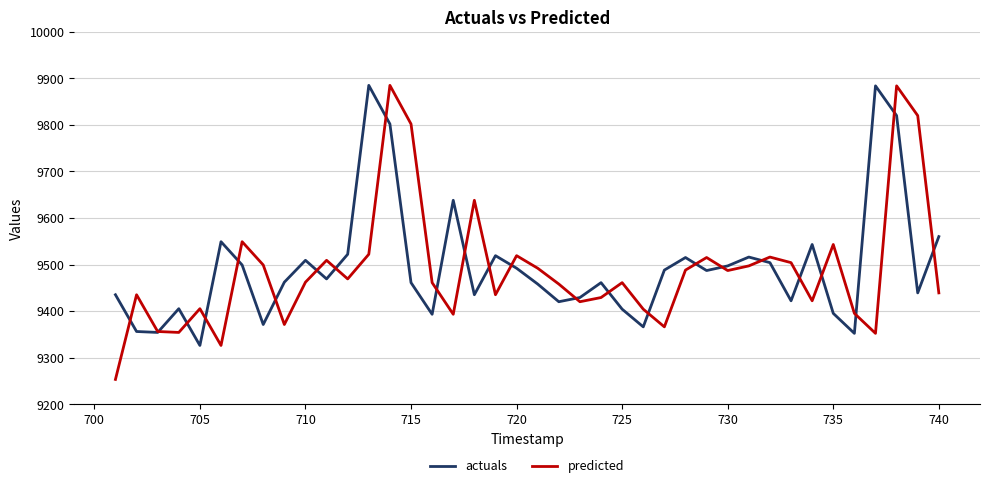

Which series has the widest spread of values?

predicted